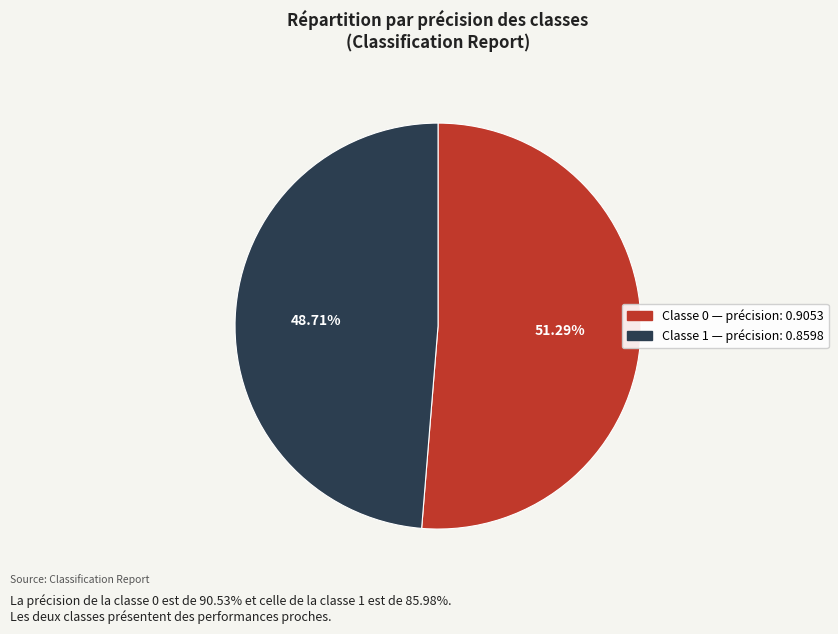

Does any single category account for the majority?

Yes